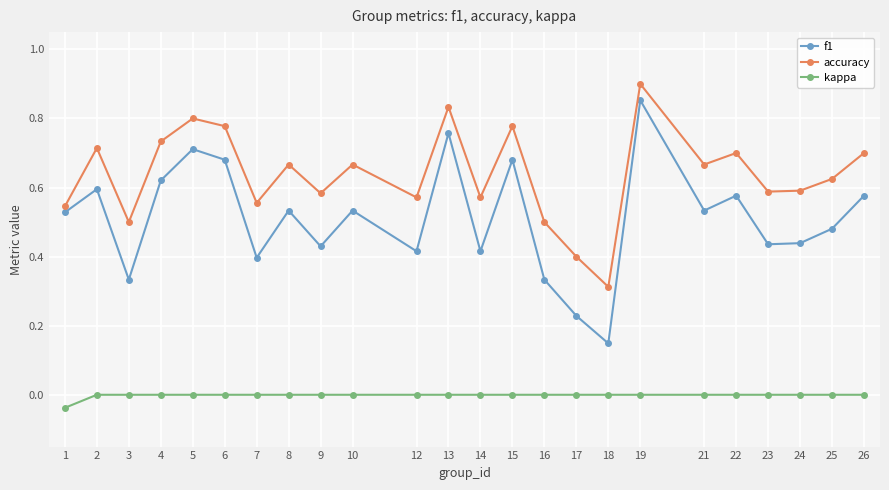

Which series has the largest total across all categories?

accuracy